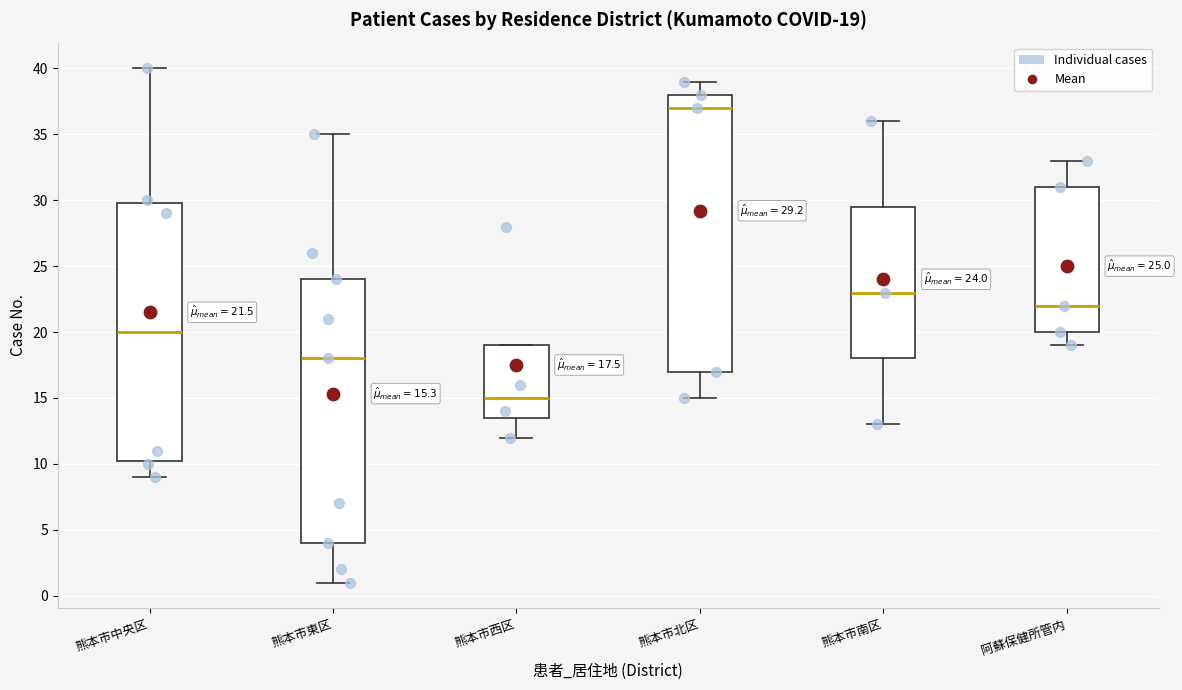

Which box's median line is the highest?

熊本市北区